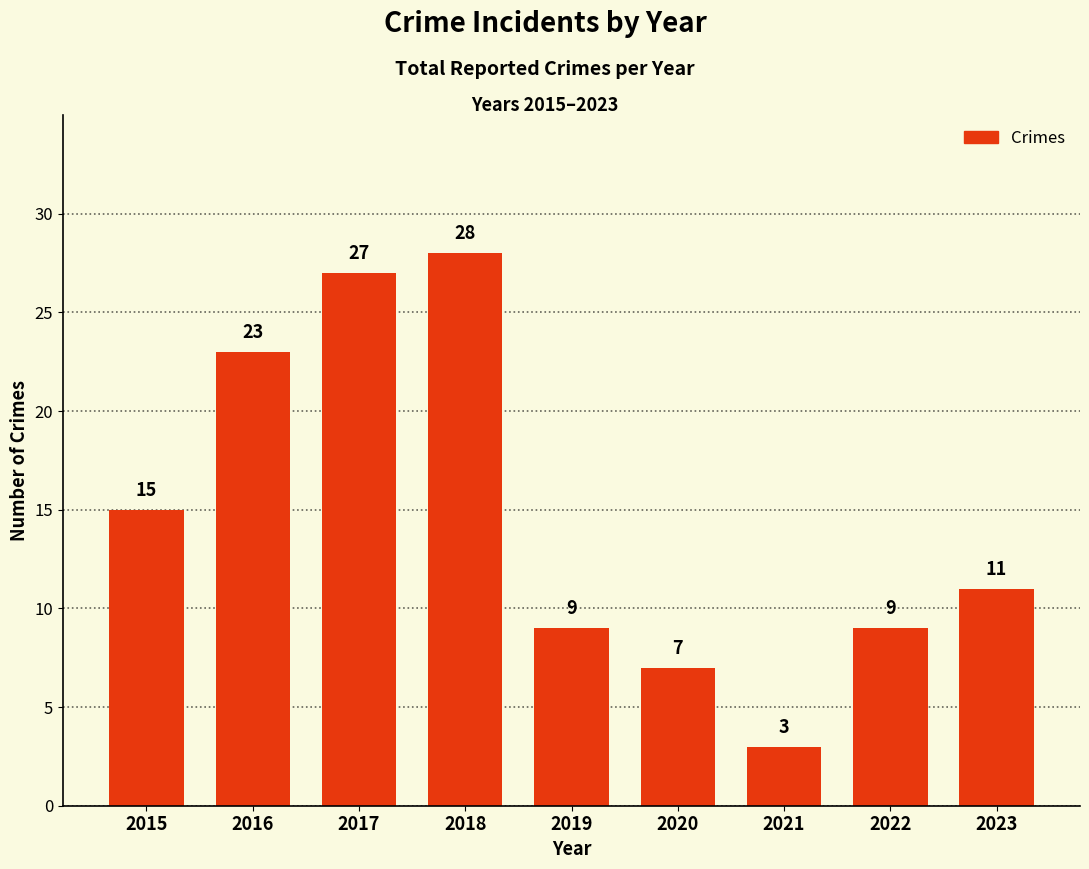

What is the value of the 6th bar from the left?

7